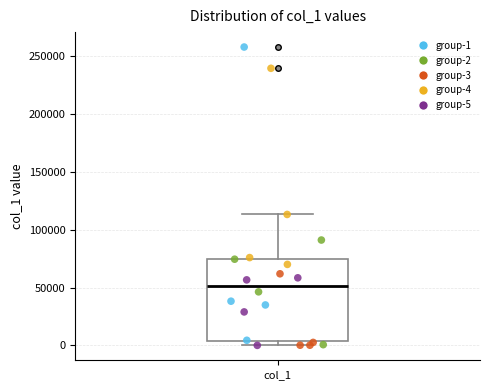

Transcribe this box plot: give where the median line is, the range the box spans, and where the two whiskers end, as read against the y-axis. The values are not printed on the chart, so give them approximately, as read against the axis.

median 50000, box 5000 to 75000, whiskers 0 to 115000